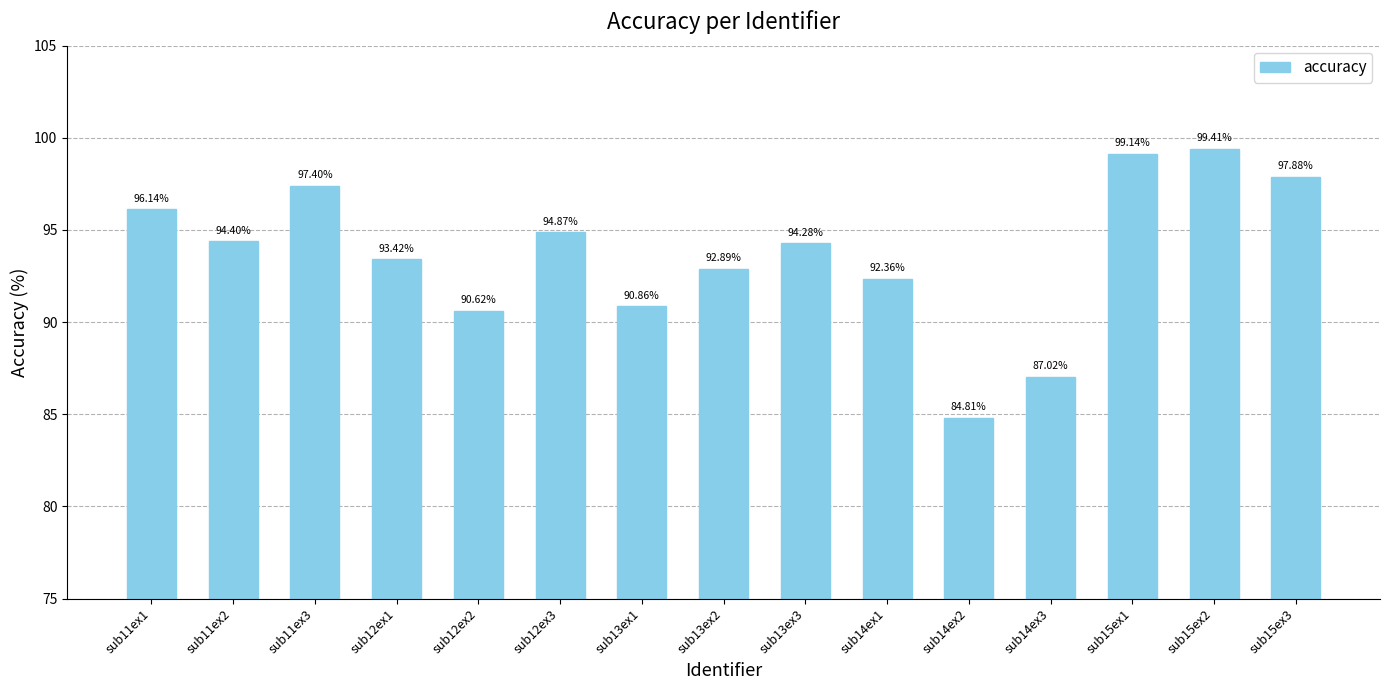

Approximately how many times larger is the value at sub12ex1 compared to sub14ex2?

1.1